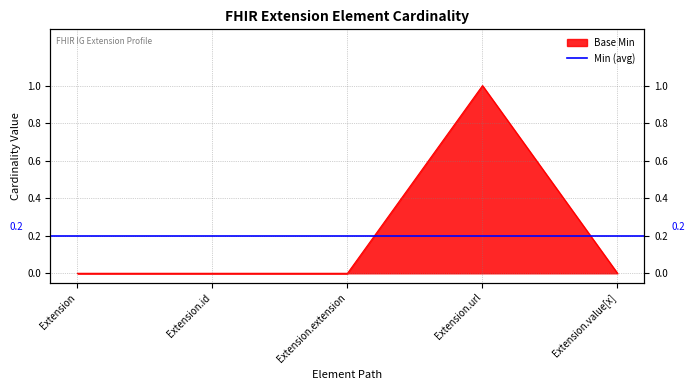

Which category has the lowest value across all series?

Extension